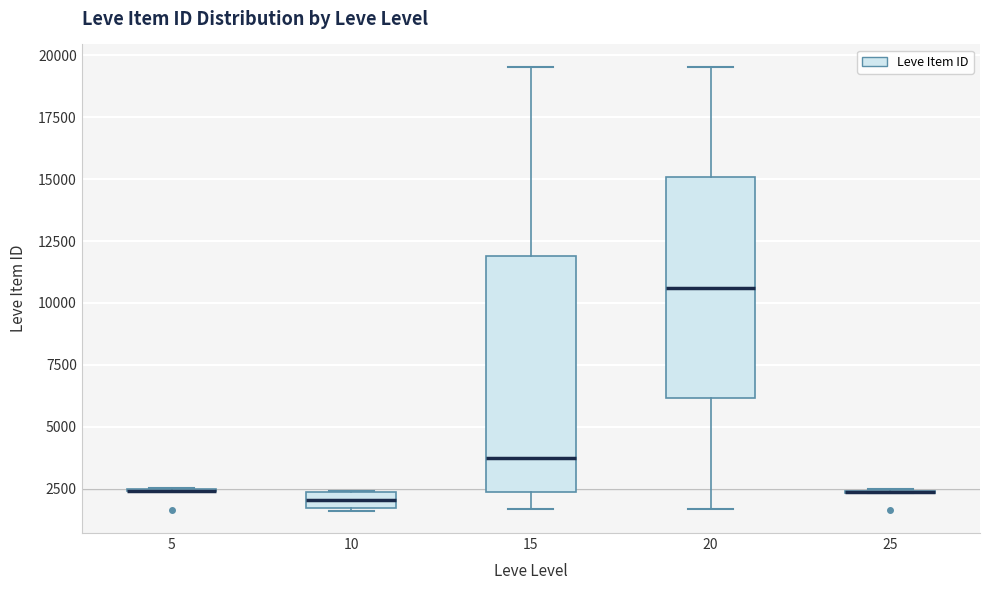

Where does the upper whisker of the box at x = 15 end on the y-axis? The values are not printed on the chart, so give them approximately, as read against the axis.

19500